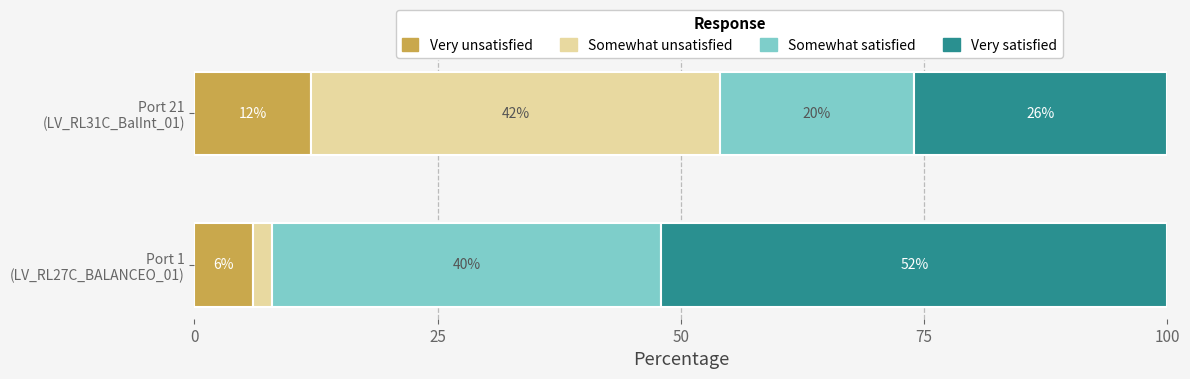

What is the lowest value of the Very unsatisfied series?

6